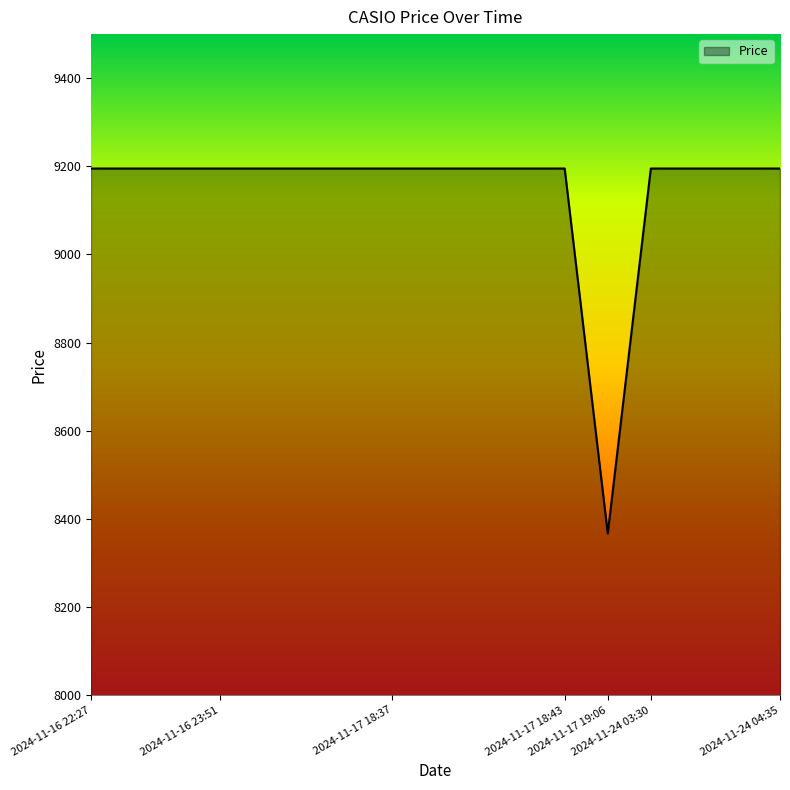

What is the greatest value displayed?

9195